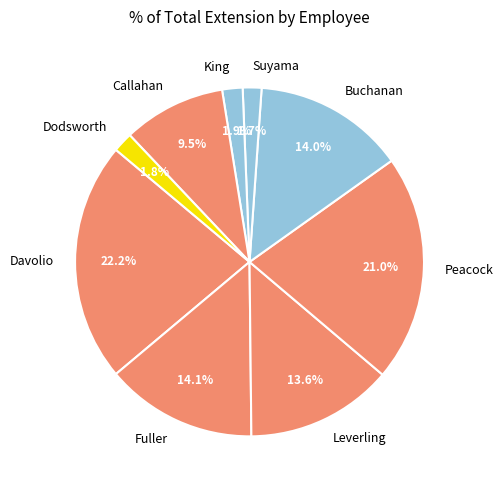

What percentage is NOT represented by Fuller?

85.9%